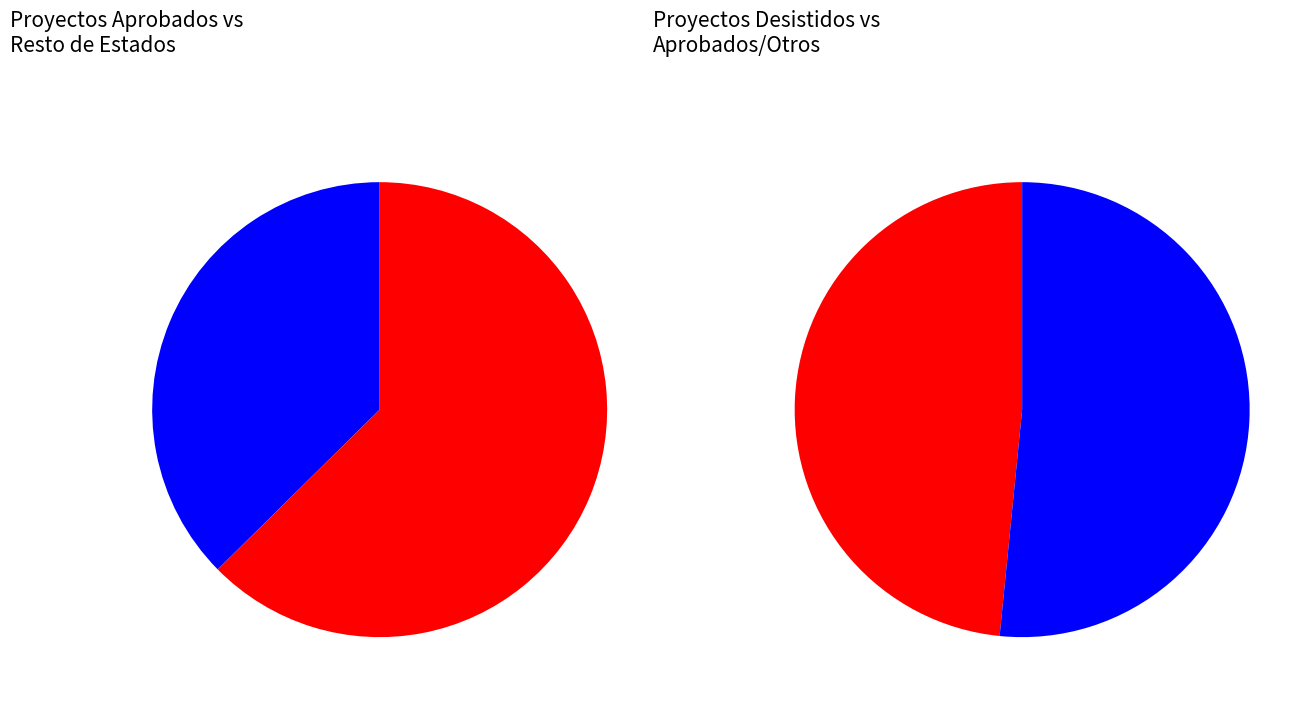

To the nearest percent, what is the difference between the No Admitido a Tramitación and No calificado slice percentages?

1%